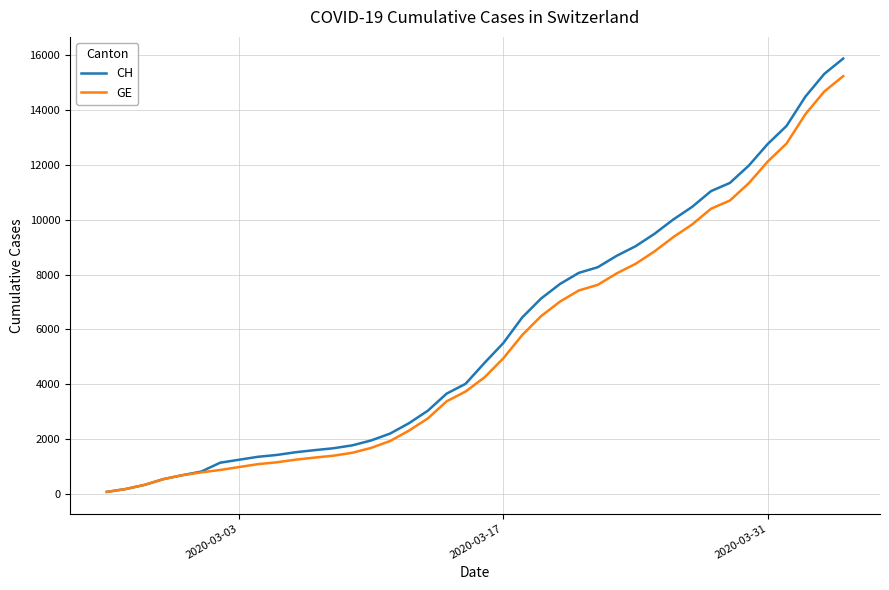

What is the maximum value shown in the chart?

15875